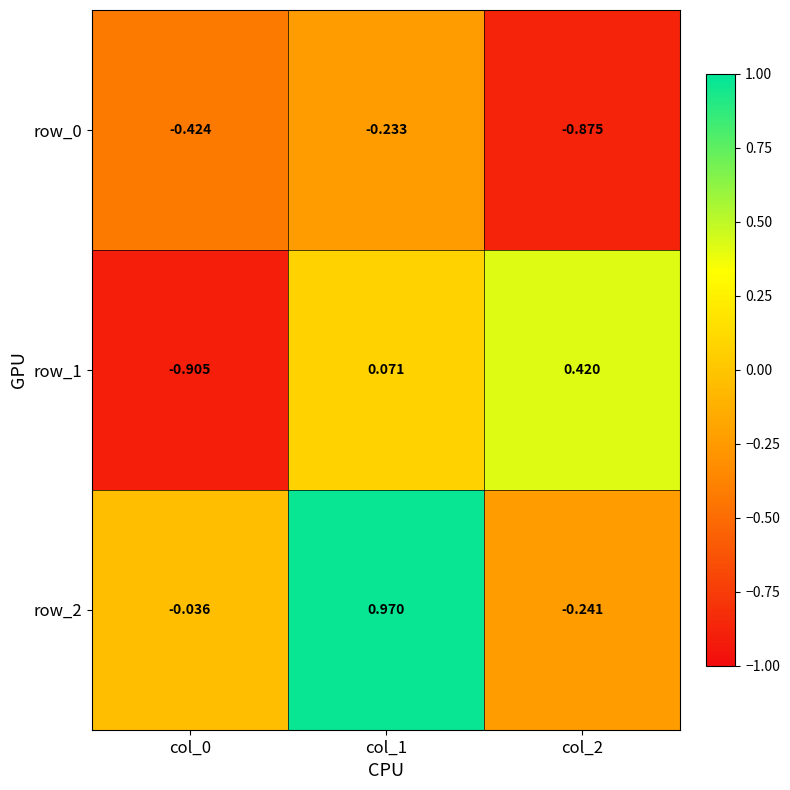

Which series changed the most between col_1 and col_2?

row_2